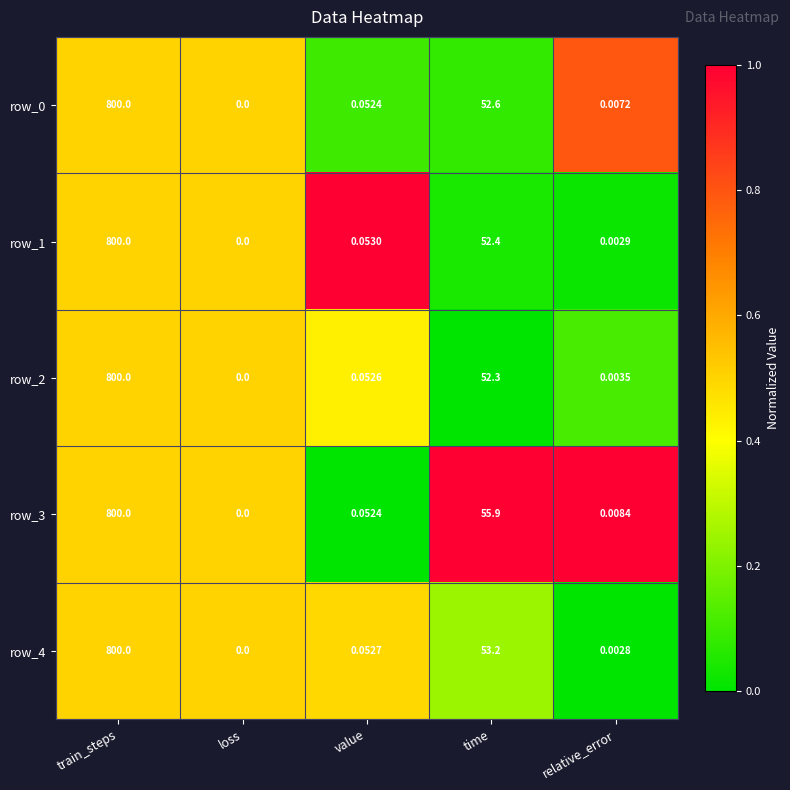

At which label is row_1 closest to 400?

time